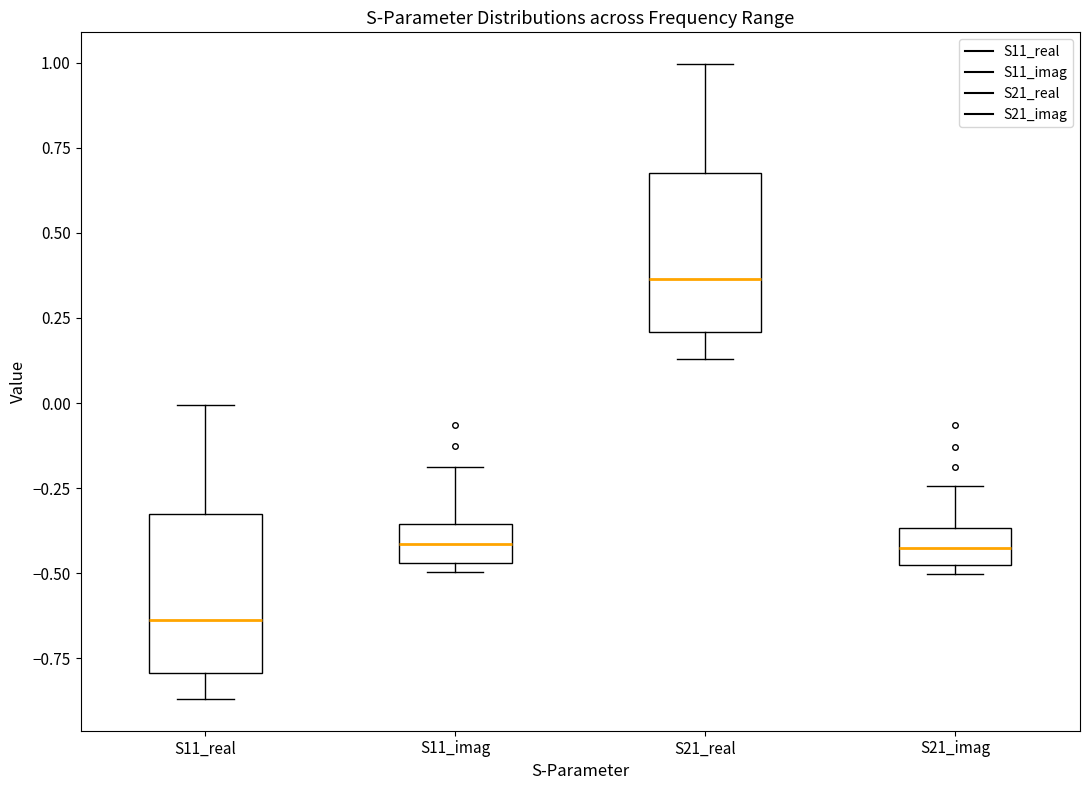

Which box has the lowest median line?

S11_real